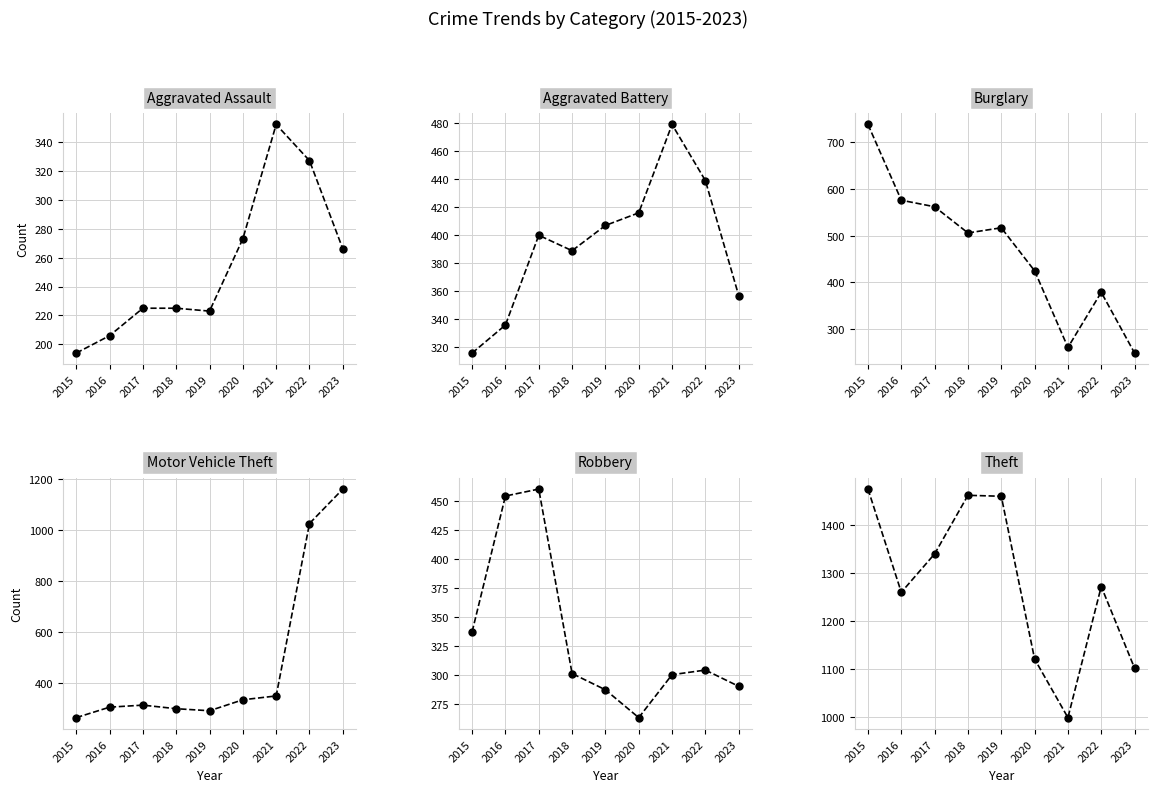

Between 2015 and 2021, which is larger?

2021